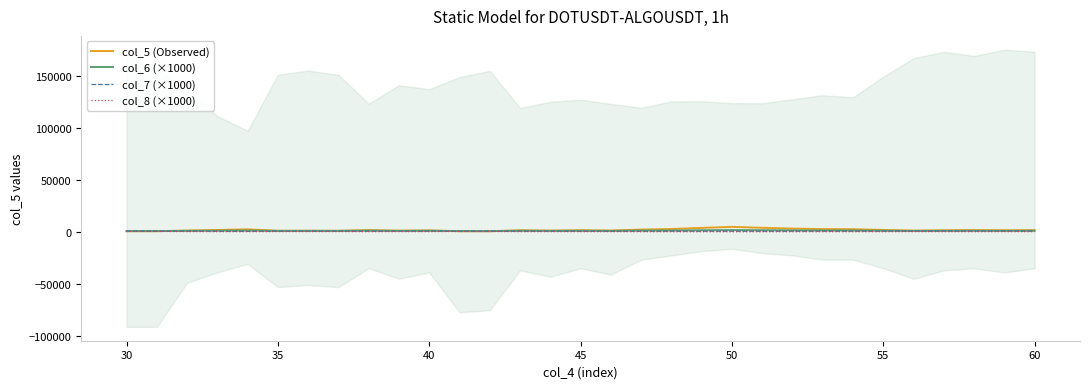

At how many categories does at least one series exceed 3897?

2